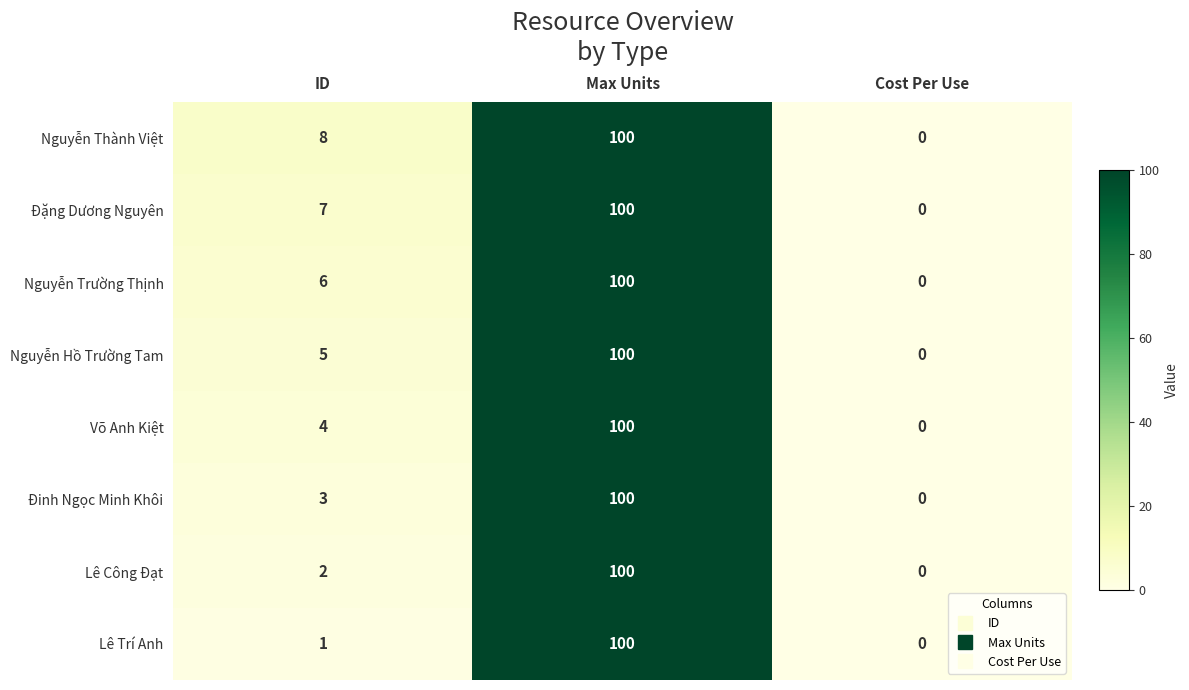

True or false: Võ Anh Kiệt has a value of 100 at Max Units.

True